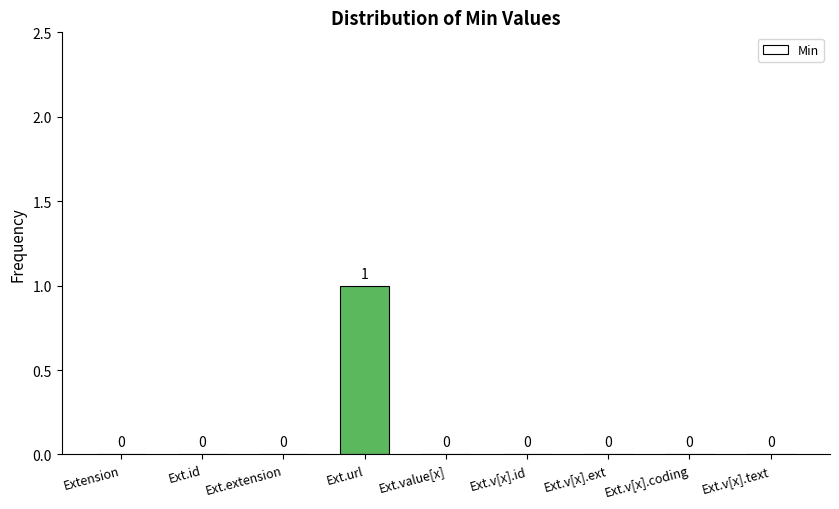

The chart shows a value of 0 at Ext.extension. True or false?

True